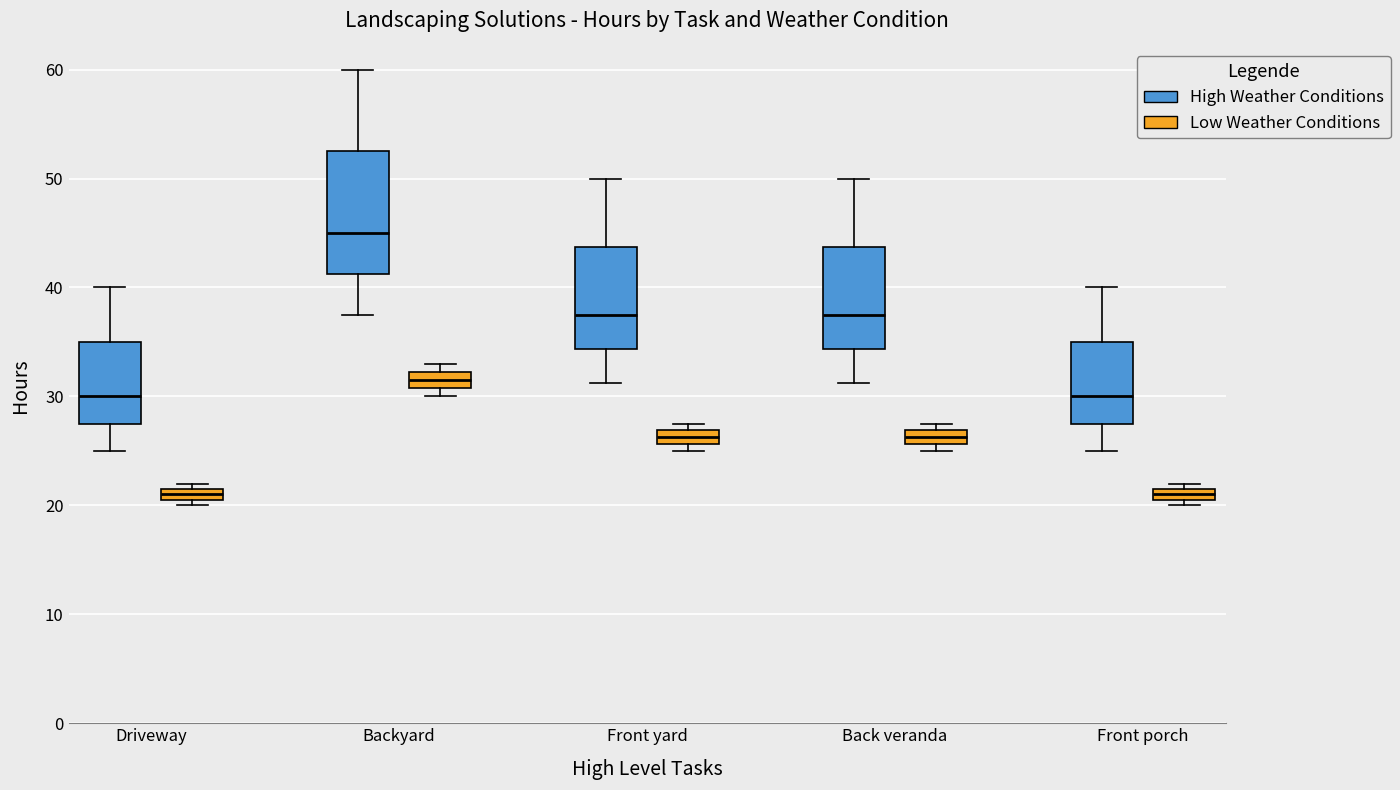

Where does the upper whisker of the box for Front porch (High Weather Conditions) end on the y-axis? The values are not printed on the chart, so give them approximately, as read against the axis.

40